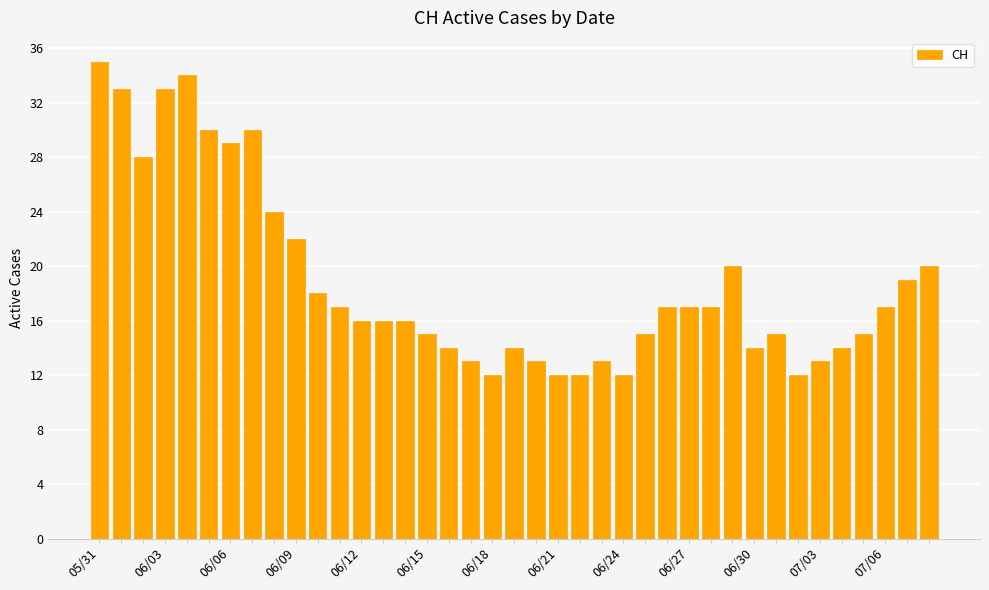

What is the average value?

19